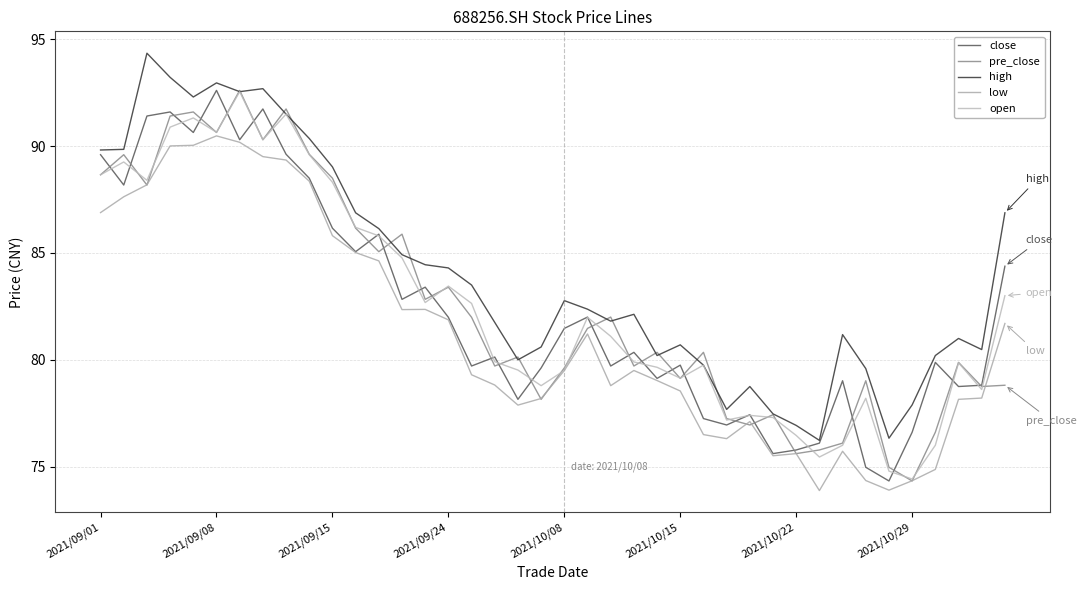

True or false: high has more than 2 points higher than both neighbors.

True